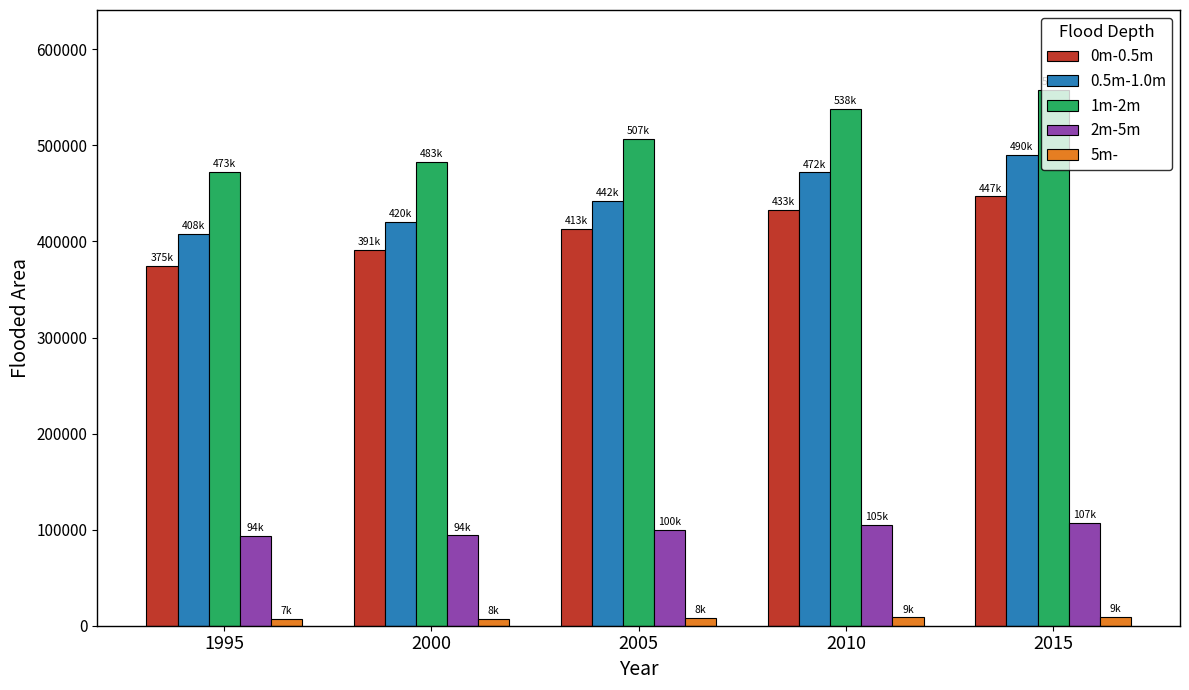

How many data points in 0.5m-1.0m are above 442057?

3